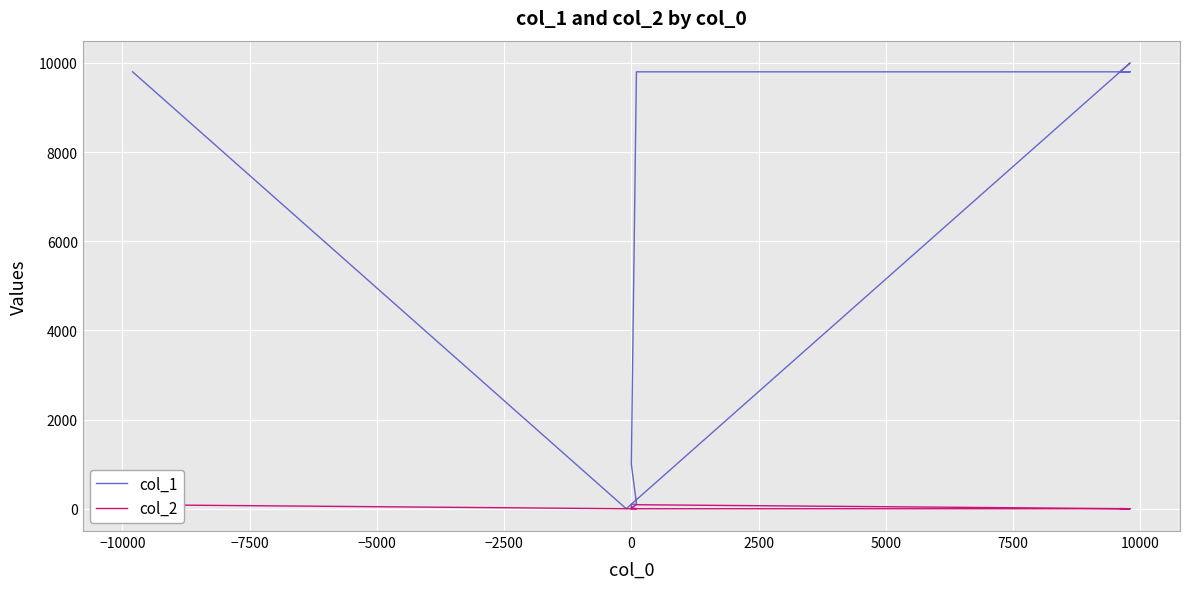

Is it true that col_1 equals 10000 at 10000?

True